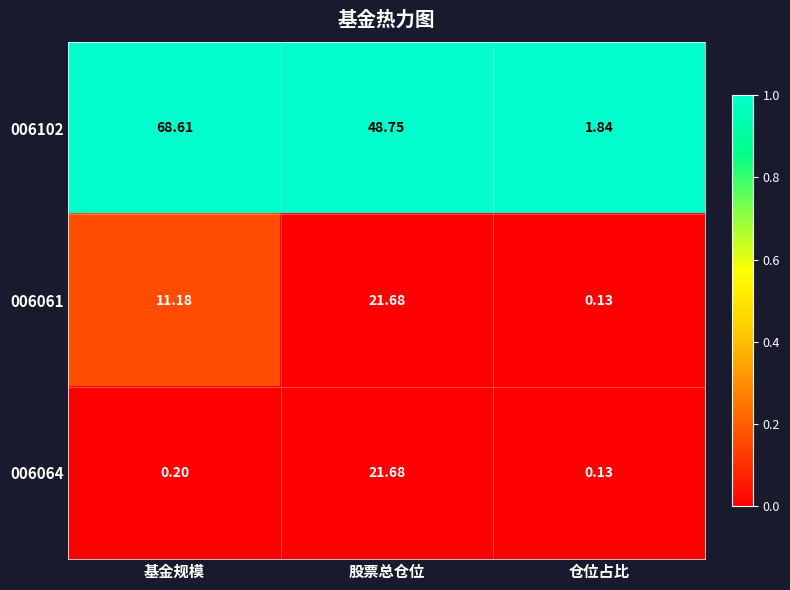

Which category has the lowest value in the 006102 series?

仓位占比